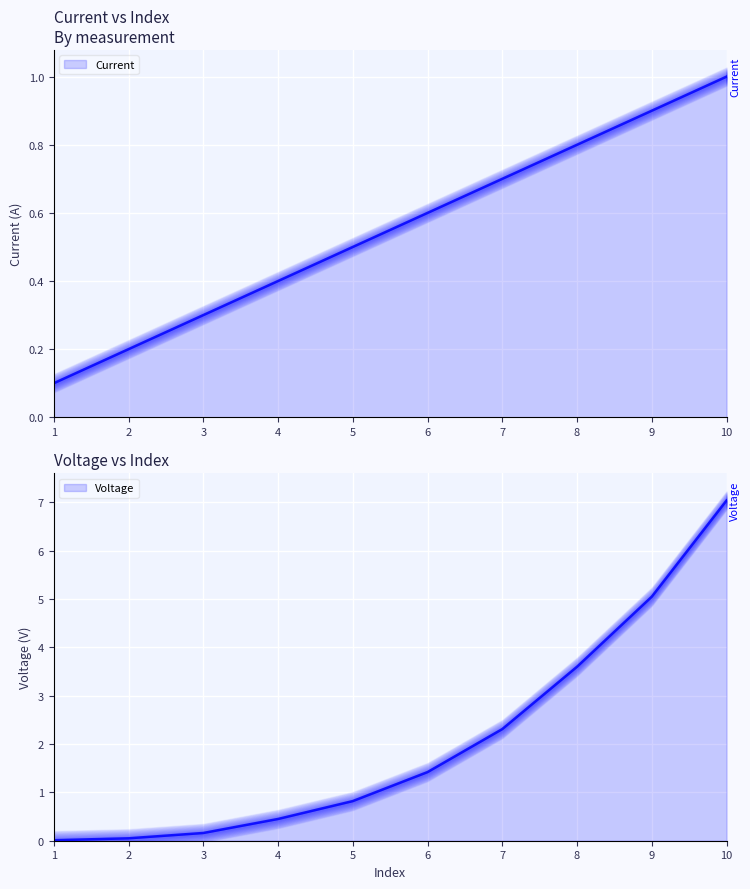

What is the total value across all series at 6?

2.0